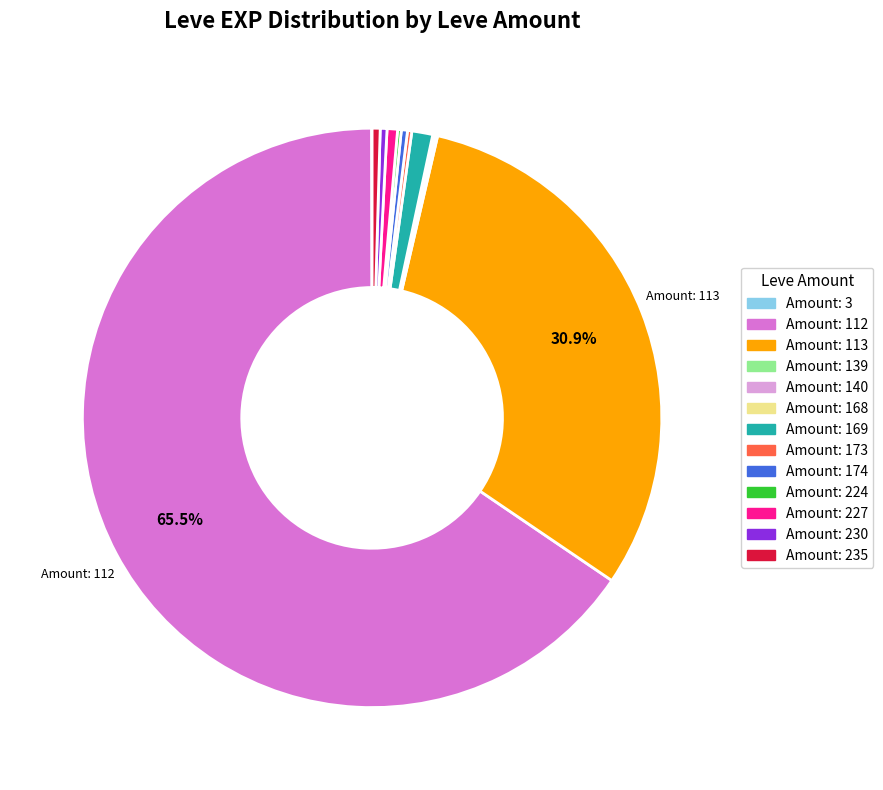

Is there a majority slice in this chart?

Yes